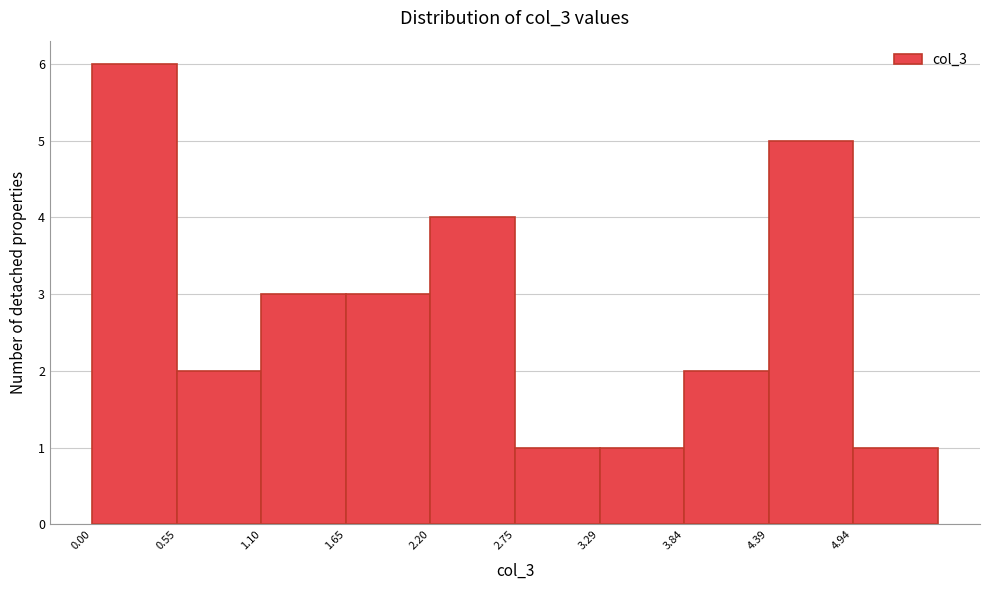

Which range on the x-axis has the tallest bar?

0.0 to 0.5